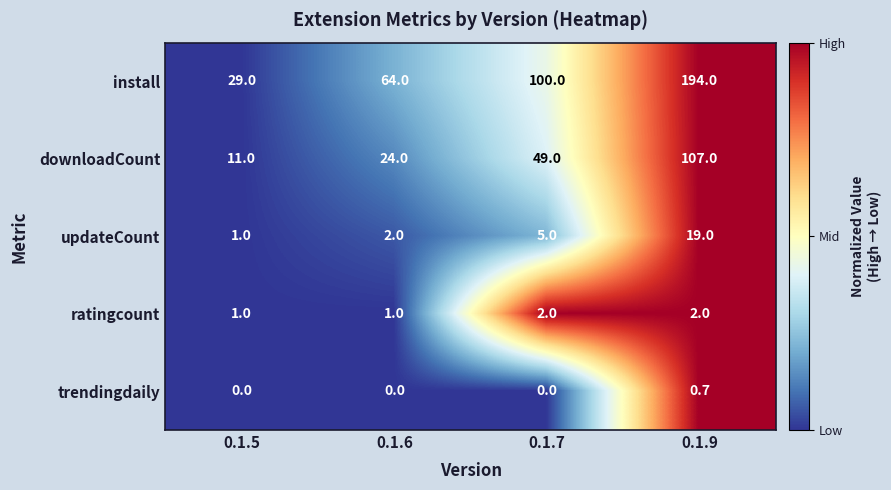

At which category is the sum across all series the highest?

0.1.9